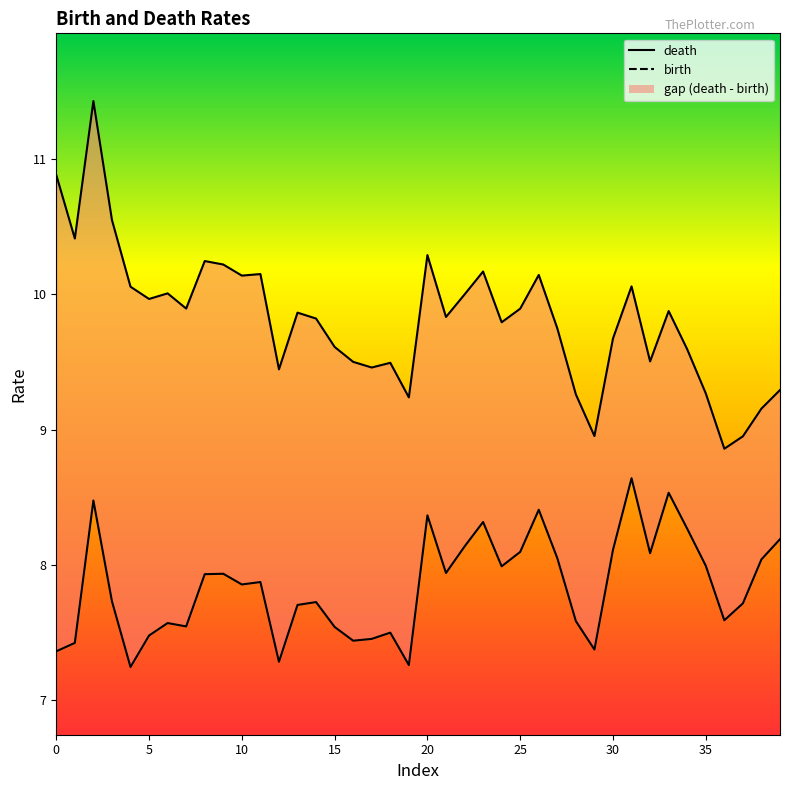

Rank the series by their average value, from highest to lowest.

death, birth